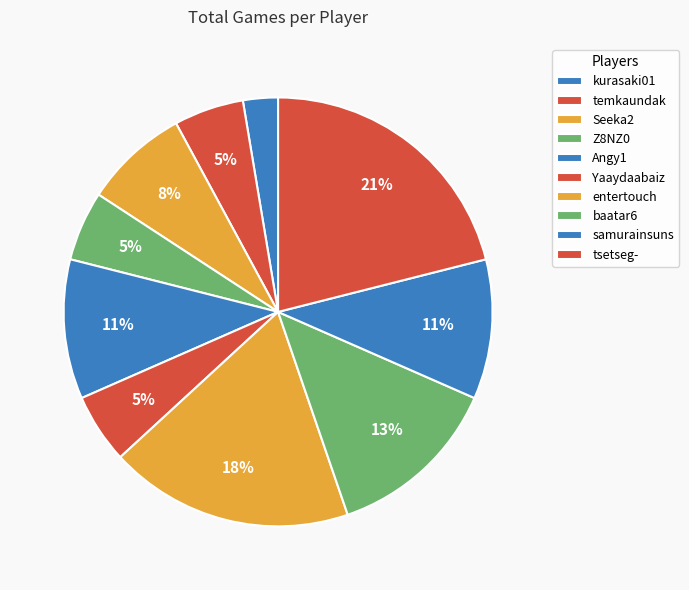

Does baatar6 represent more than half of the total?

No